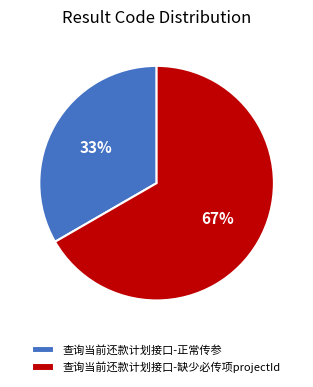

The 查询当前还款计划接口-缺少必传项projectId slice represents 67% of the pie. True or false?

True